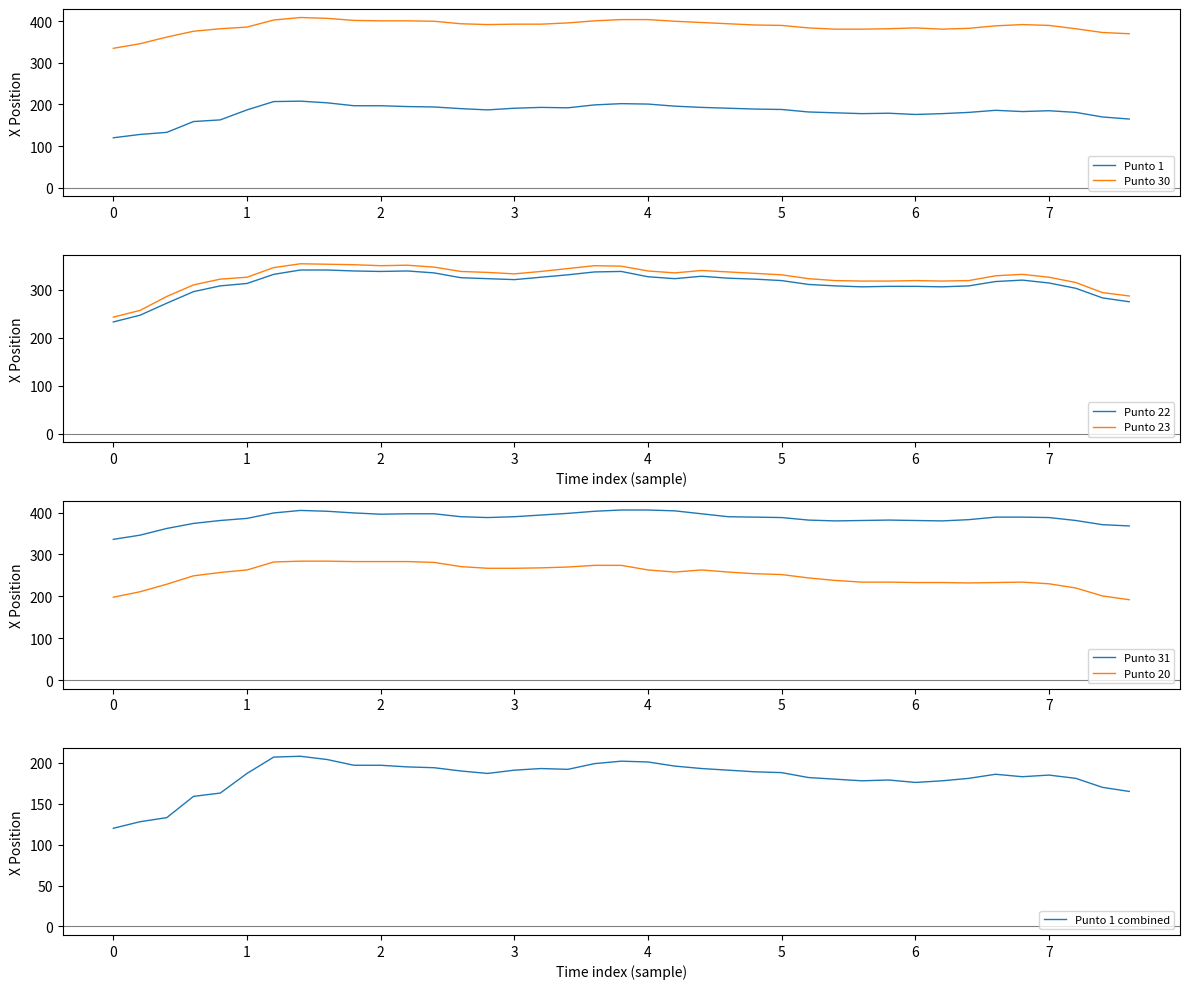

At which category does Punto 23 (X) reach its first local valley?

2.0